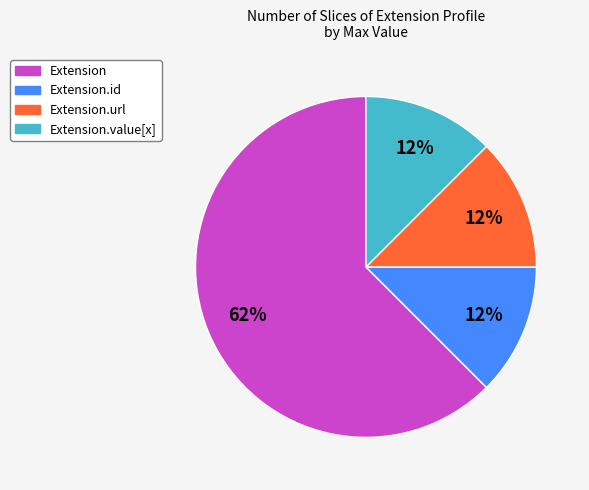

To the nearest percent, what is the average slice percentage?

25%